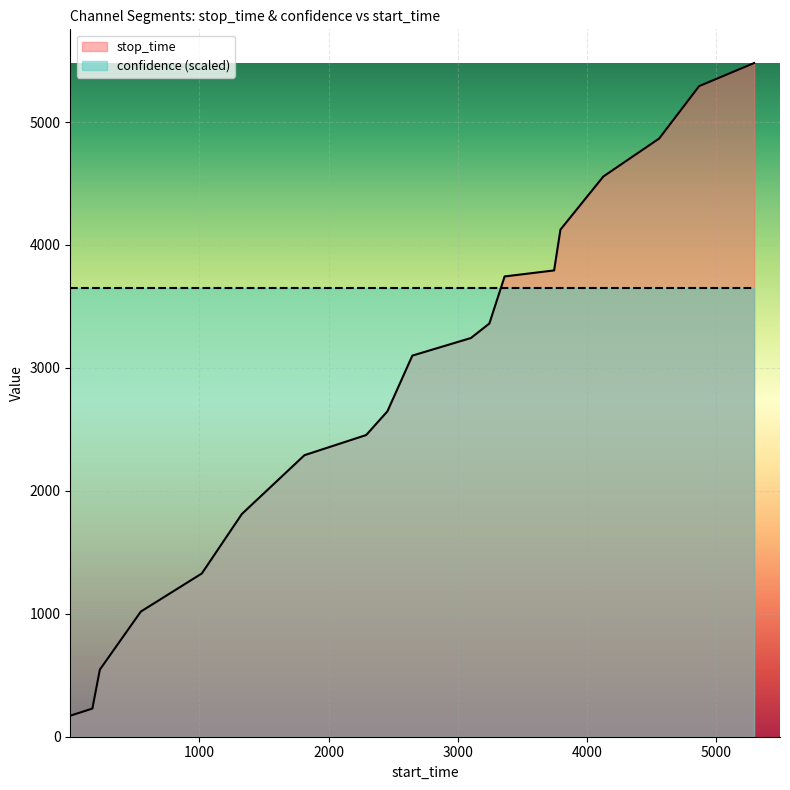

Does the chart display data point markers on the line(s)?

No